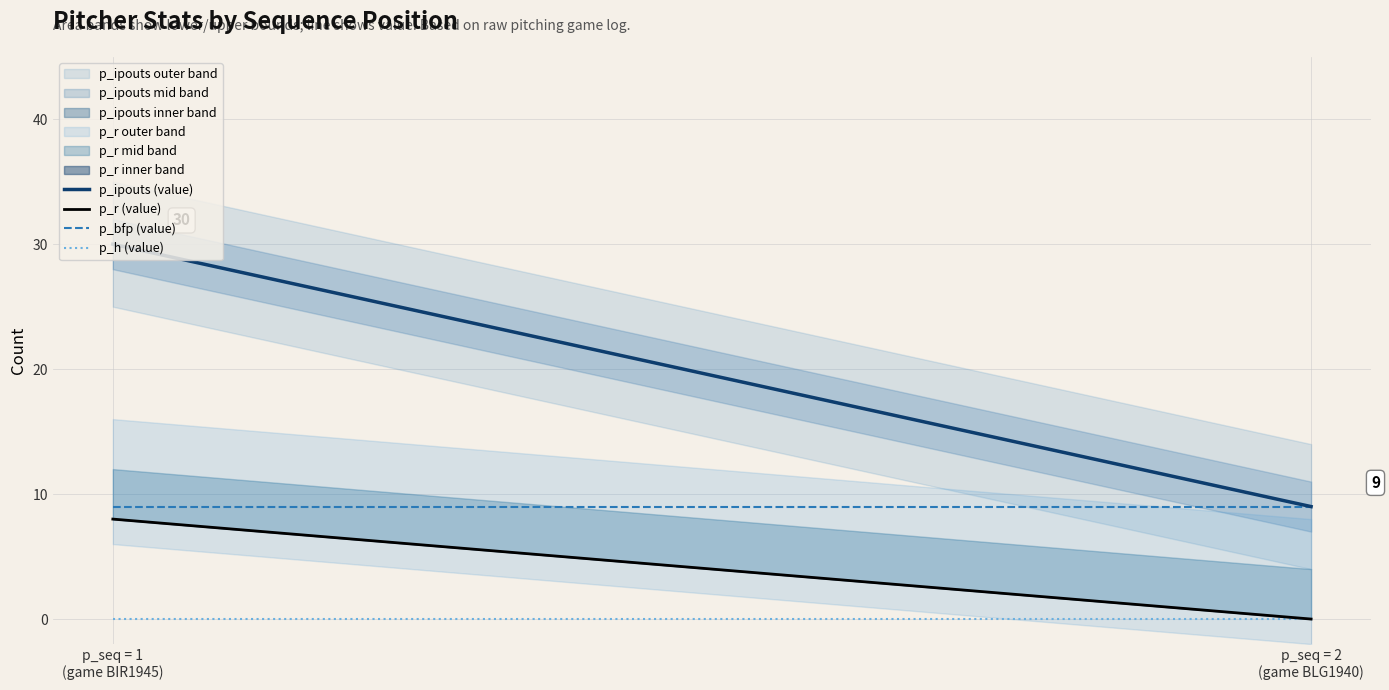

Is this an area chart (filled region under the line)?

No